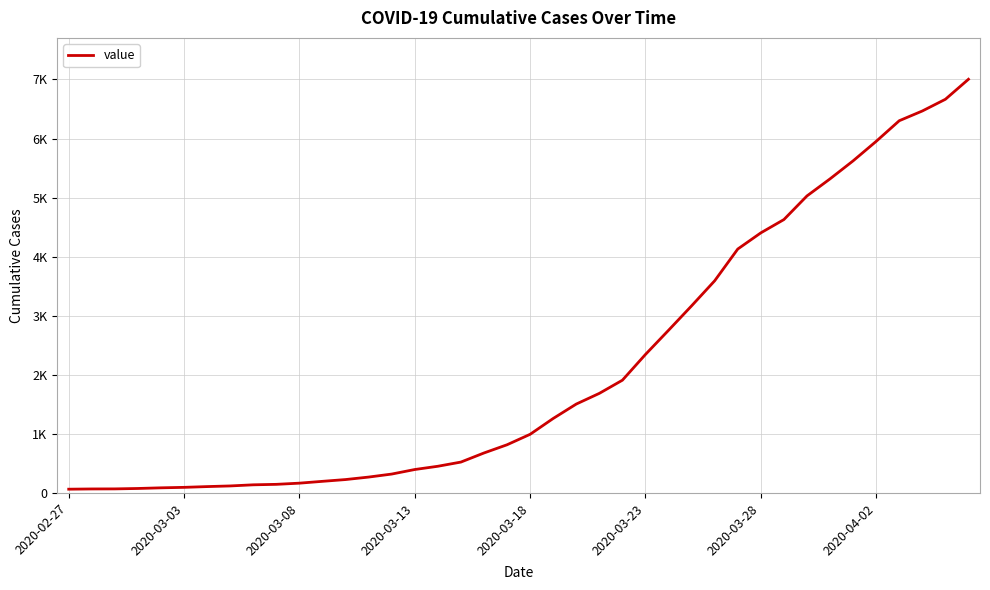

Does the chart have visible grid lines?

Yes